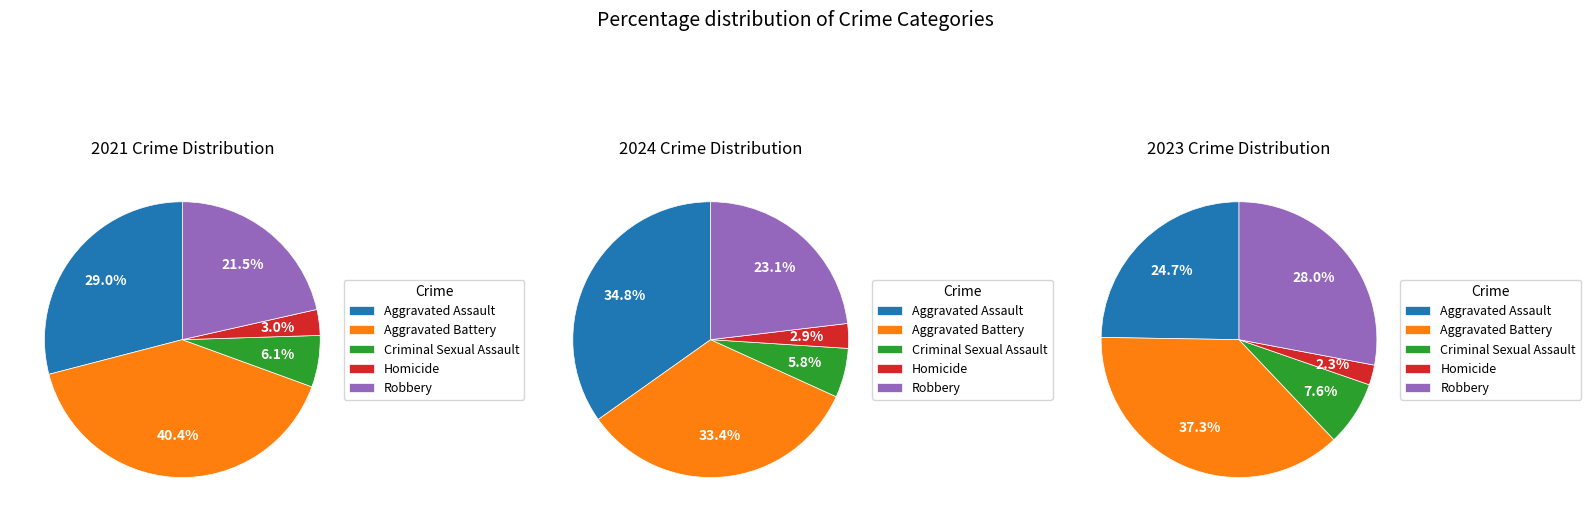

What portion of the pie excludes Robbery?

76.9%